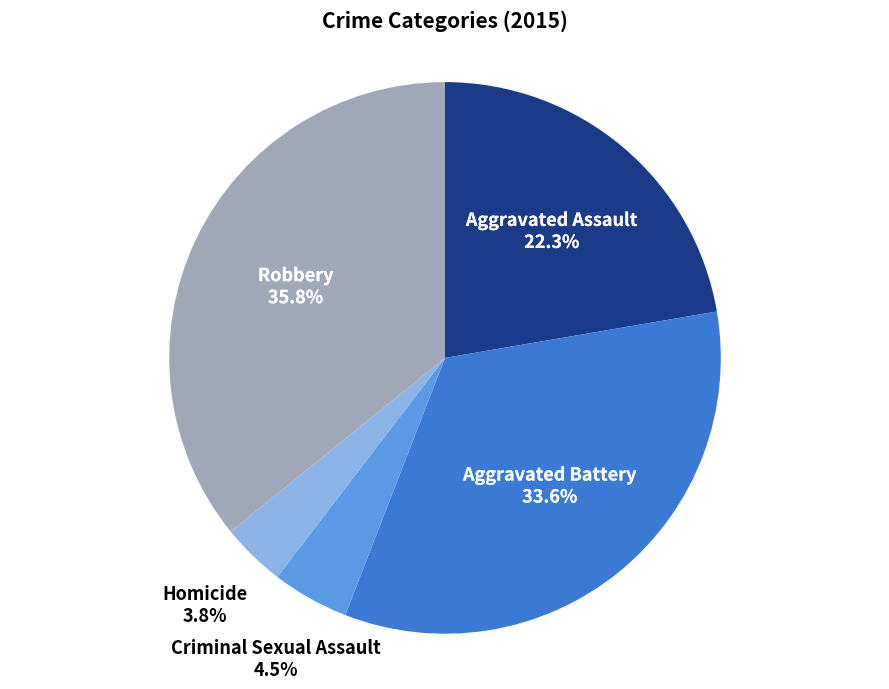

What is the smallest slice in the pie chart?

Homicide